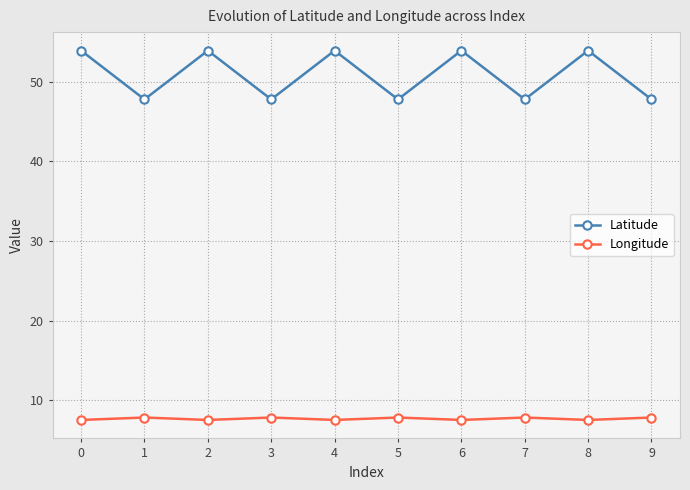

What is the value of the Longitude point at the 9th from the left?

7.5